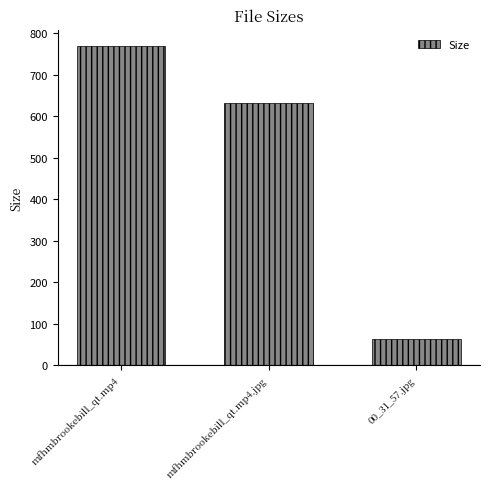

Rank the categories by value from highest to lowest.

mfhmbrookebill_qt.mp4, mfhmbrookebill_qt.mp4.jpg, 00_31_57.jpg